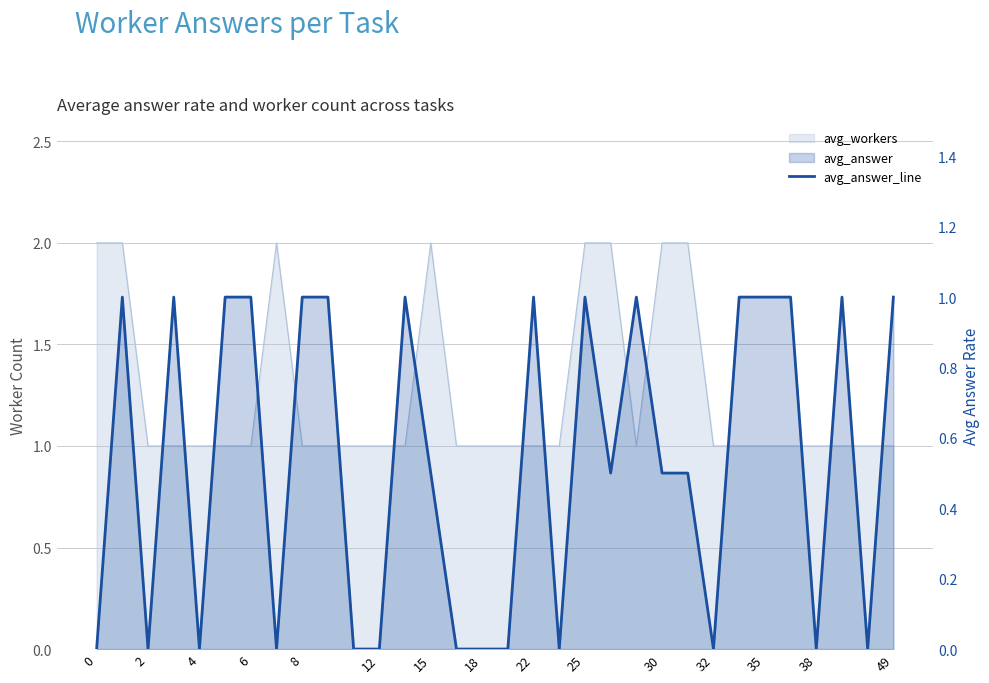

The chart shows a value of 0.5 at 29. True or false?

False